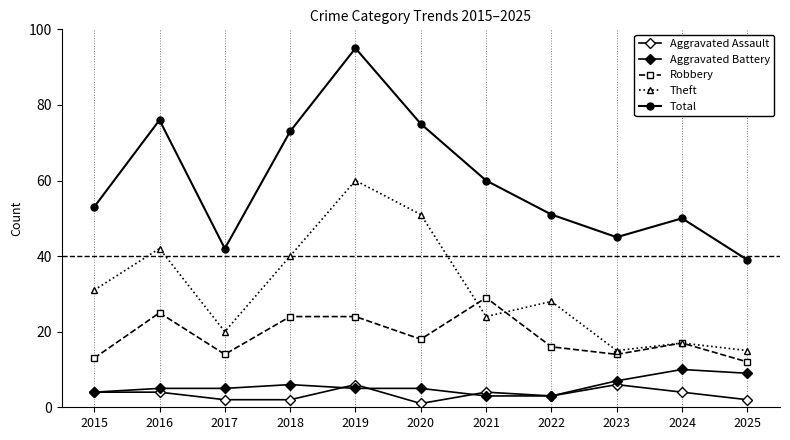

How many lines are shown in the chart?

5